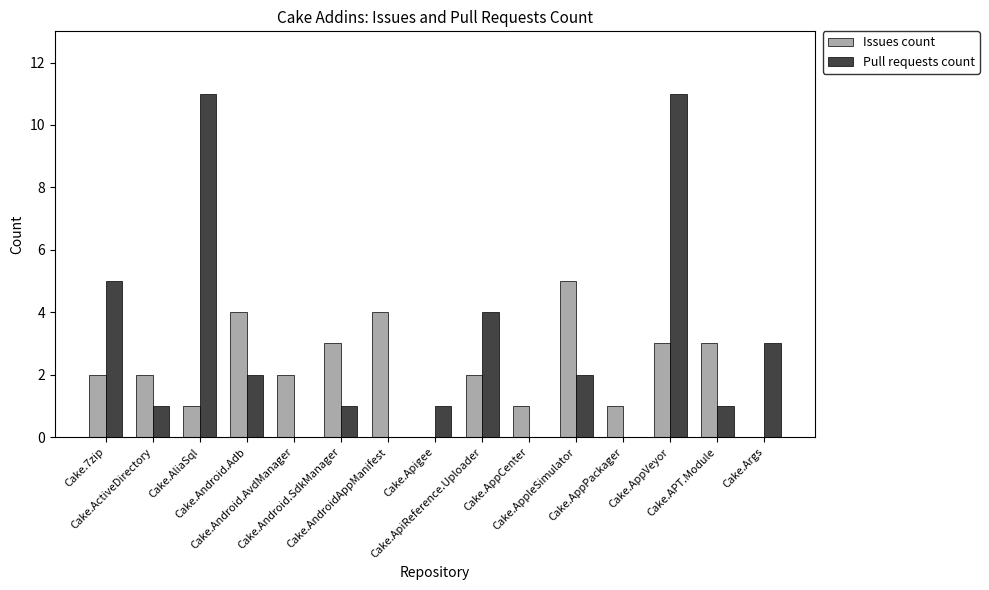

What is the maximum value for Pull requests count?

11